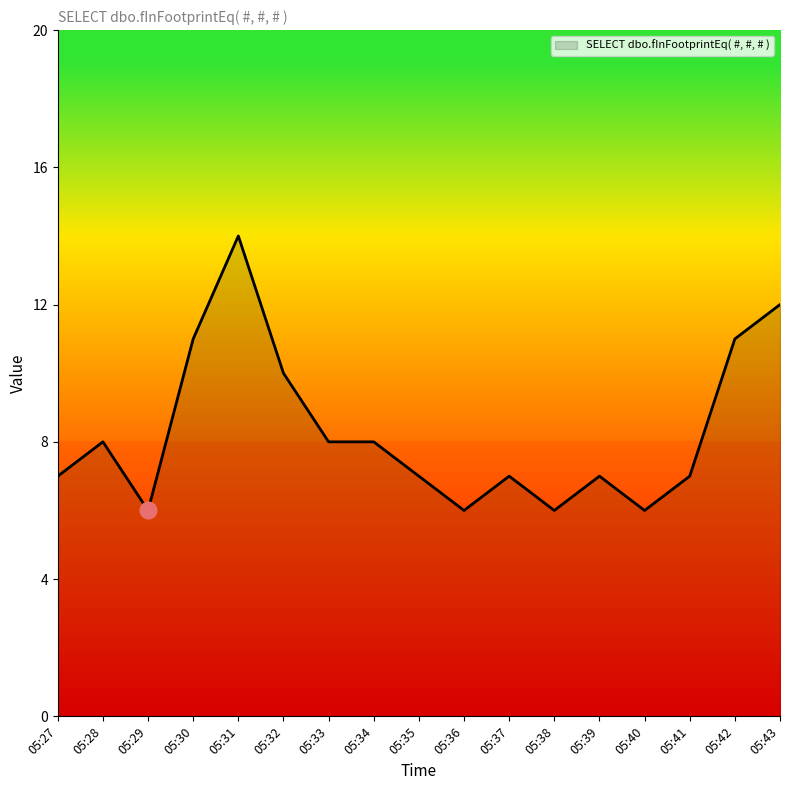

What is the approximate value at 05:34?

8